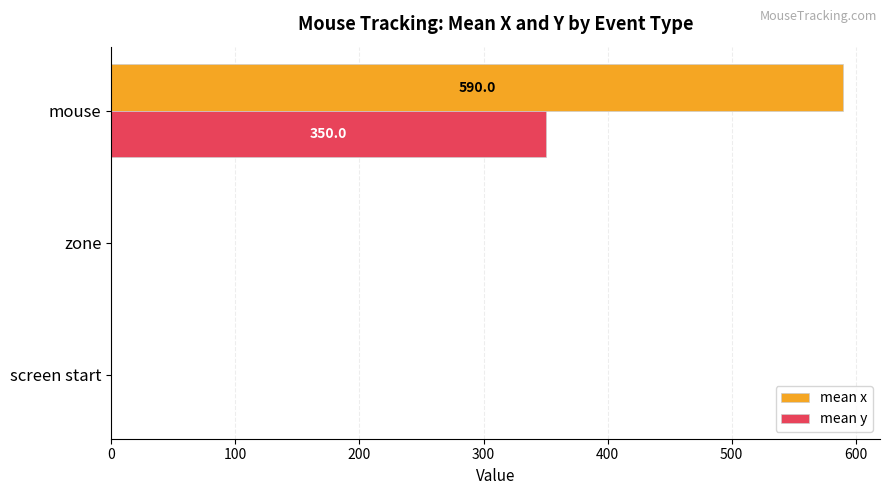

At which category is the sum across all series the highest?

mouse